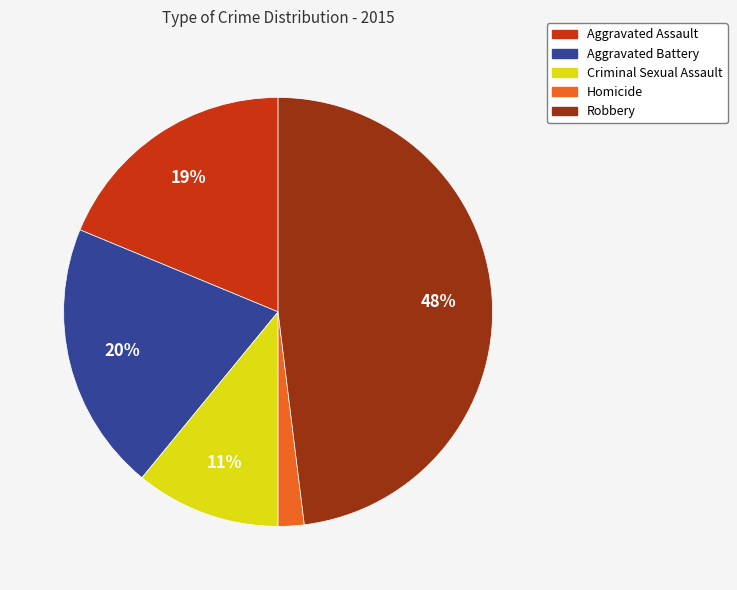

Is it true that Homicide is 2% of the pie?

True